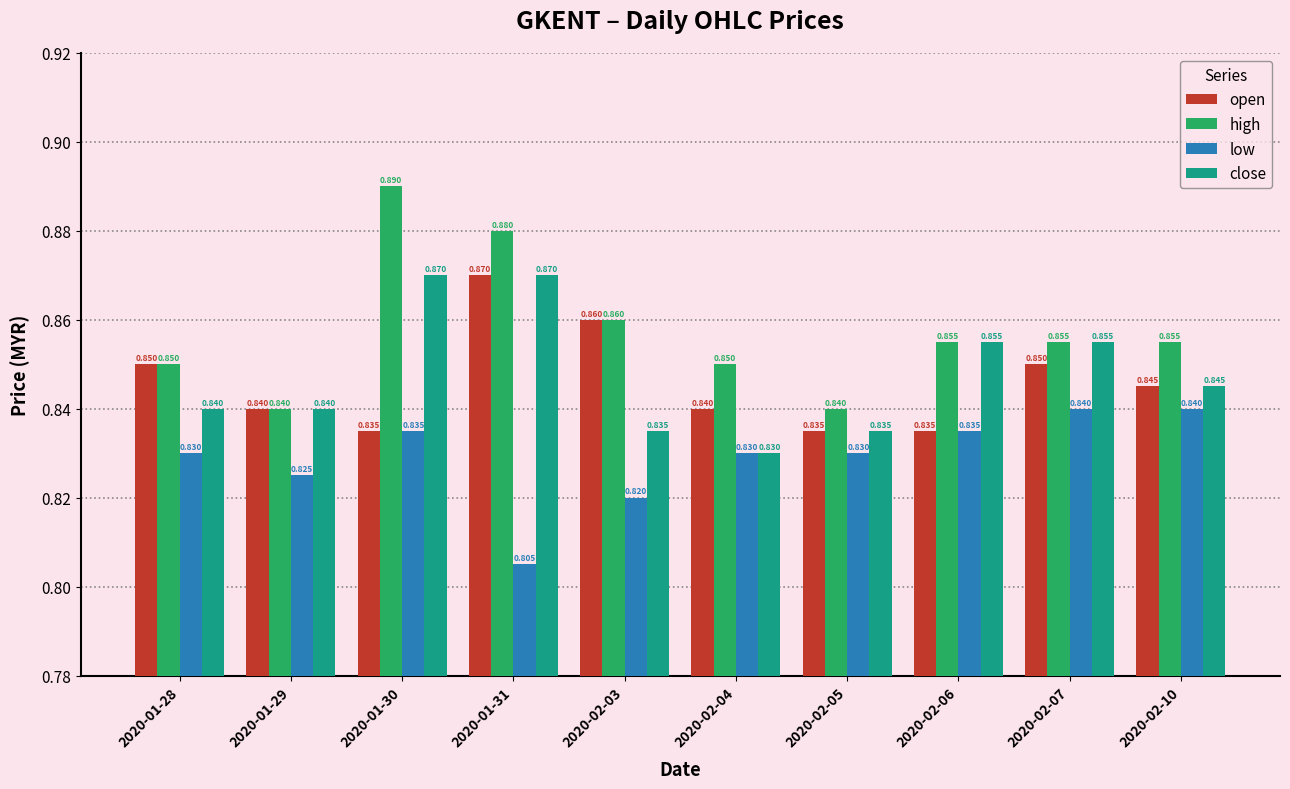

Between 2020-01-29 and 2020-01-31, which series saw the biggest shift?

high